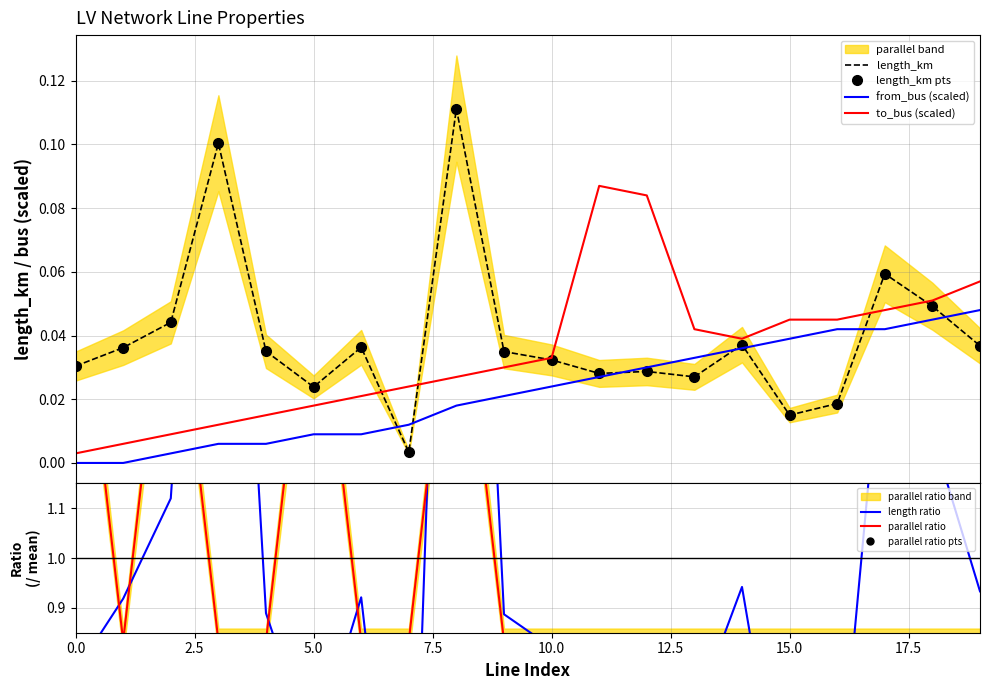

At which label is length_km closest to 0?

7